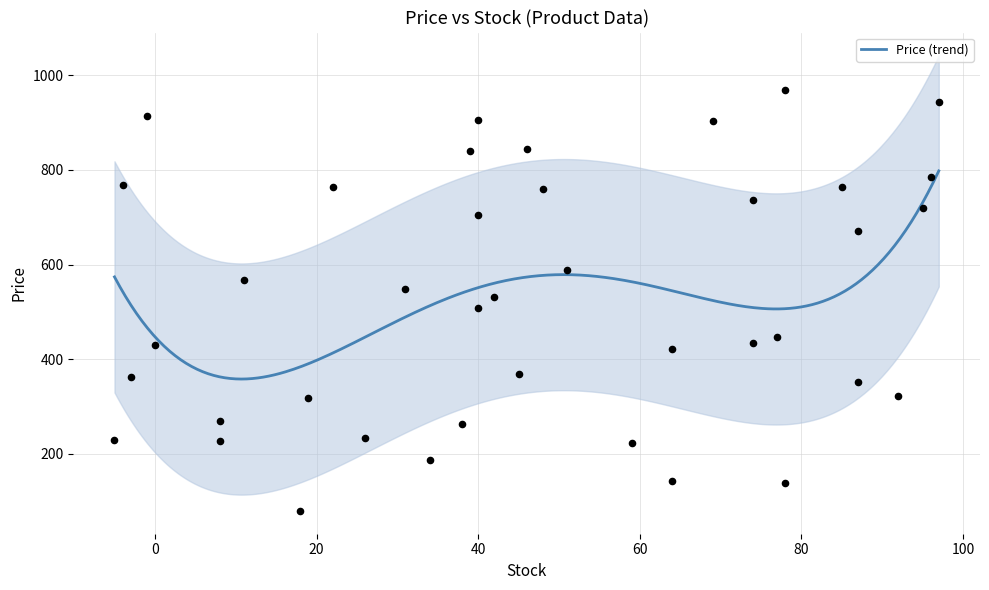

Approximately how many times larger is the value at 42 compared to -1?

0.6